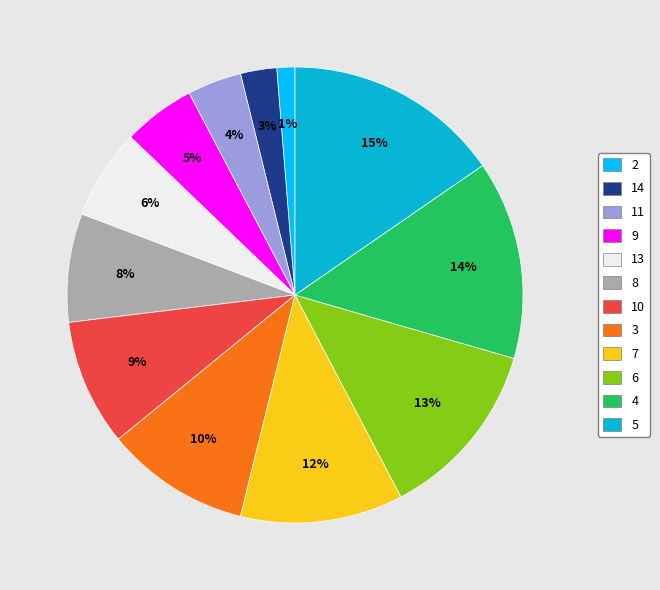

True or false: 4 accounts for 14% of the total.

True